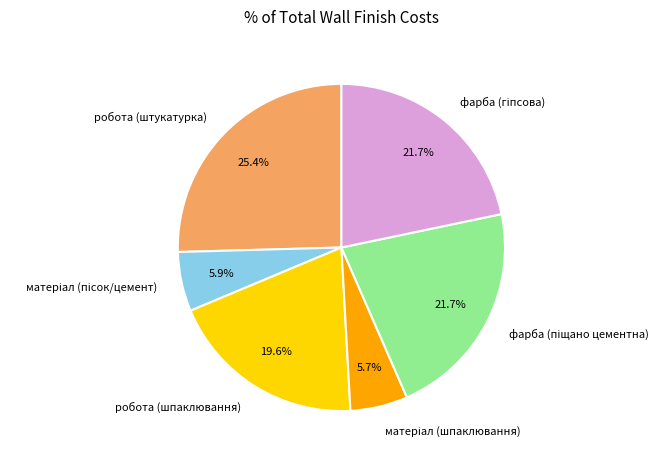

Does робота (шпаклювання) account for over 50% of the chart?

No